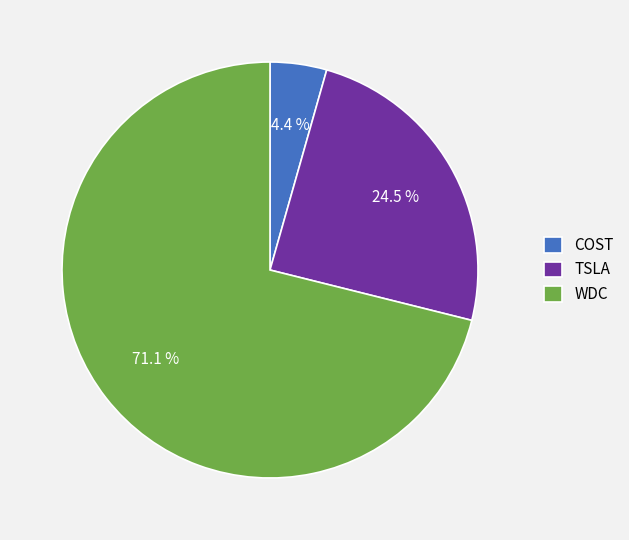

What is the smallest slice in the pie chart?

COST